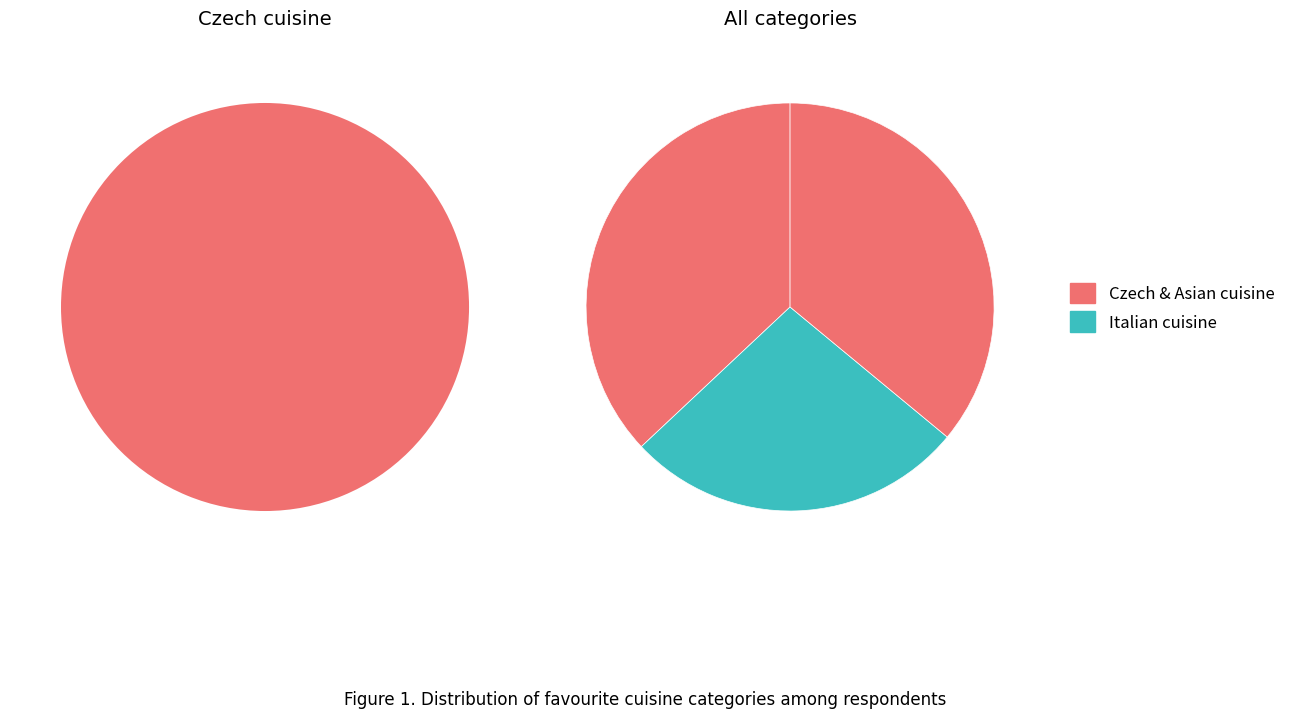

The Italian cuisine slice represents 27% of the pie. True or false?

True